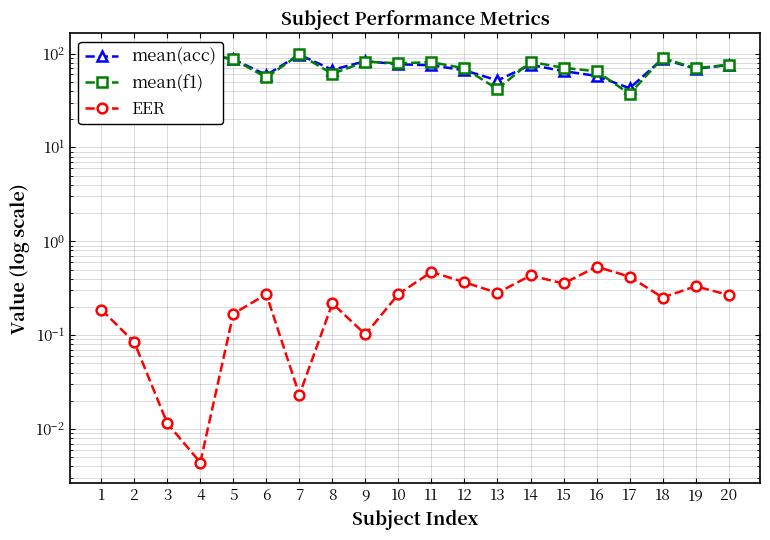

At which category does mean(acc) reach its first local valley?

3